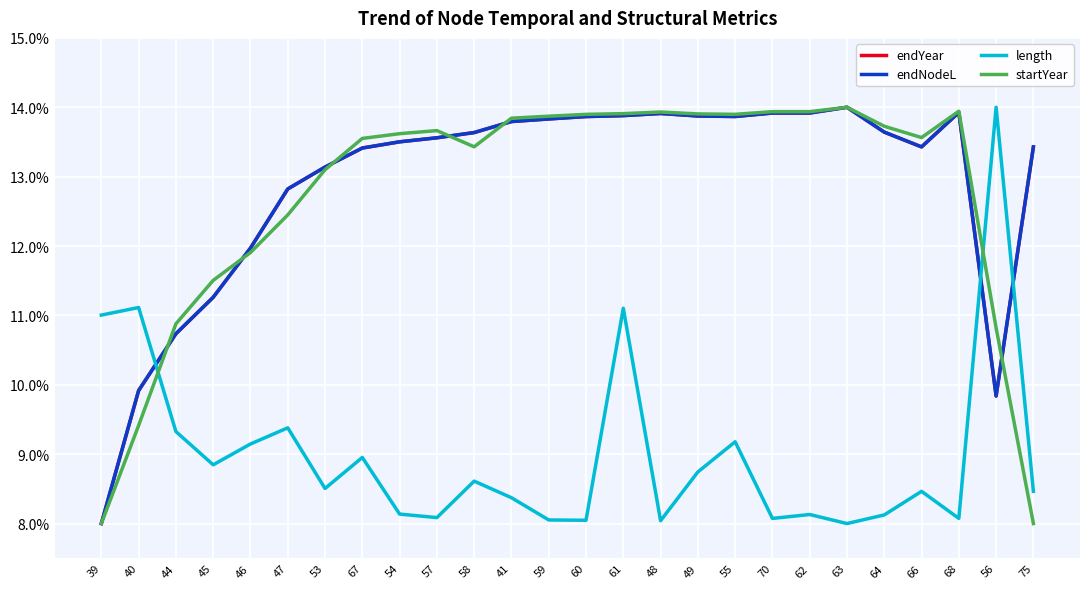

Which category has the lowest value in the endYear series?

39